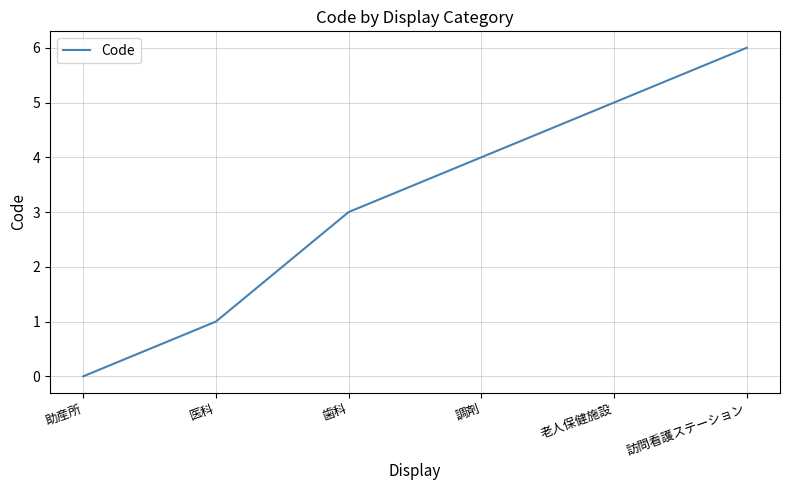

How many positive values are there?

5